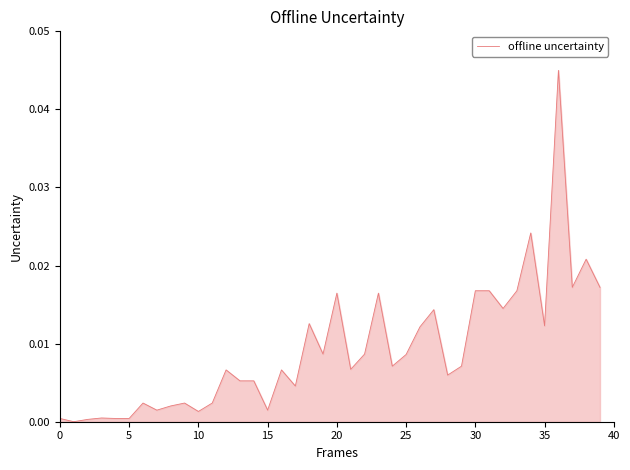

Does the chart display data point markers on the line(s)?

No